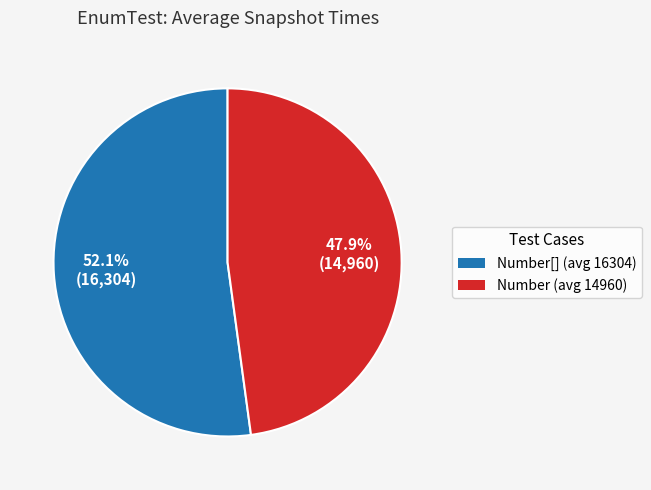

Which slice is the smallest?

Number (avg 14960)